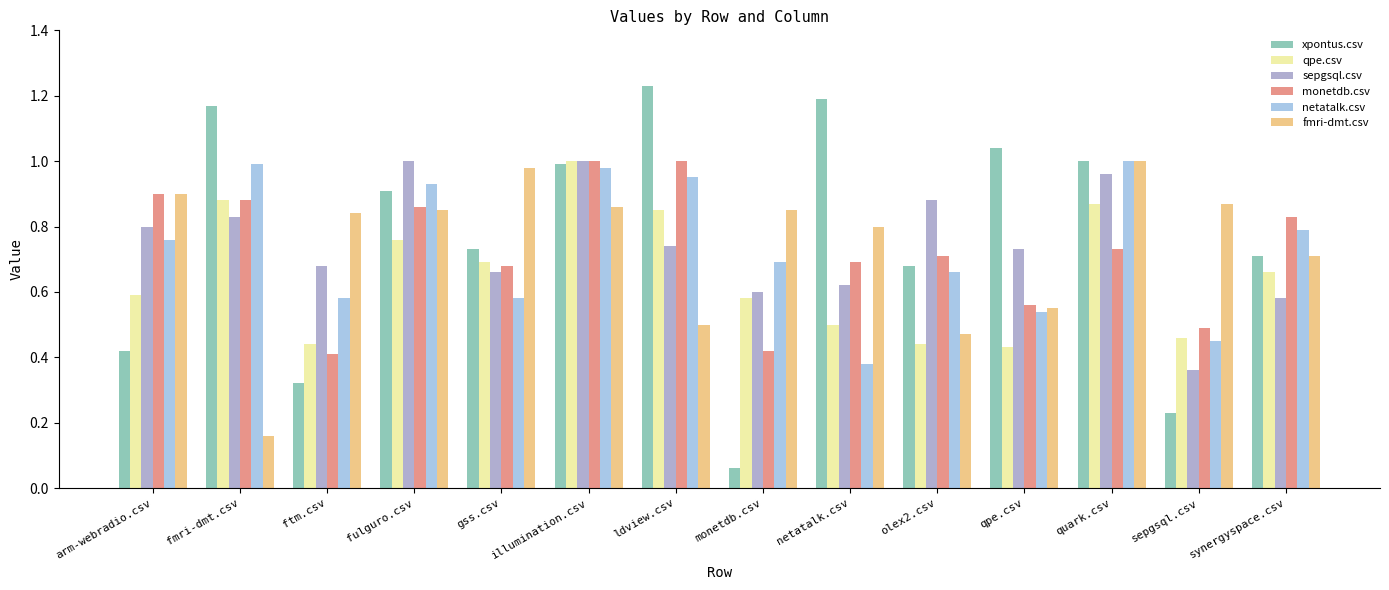

Reading left to right, transcribe all the data shown in this chart.

xpontus.csv: 0.4	1.2	0.3	0.9	0.7	1.0	1.2	0.1	1.2	0.7	1.0	1.0	0.2	0.7
qpe.csv: 0.6	0.9	0.4	0.8	0.7	1.0	0.8	0.6	0.5	0.4	0.4	0.9	0.5	0.7
sepgsql.csv: 0.8	0.8	0.7	1.0	0.7	1.0	0.7	0.6	0.6	0.9	0.7	1.0	0.4	0.6
monetdb.csv: 0.9	0.9	0.4	0.9	0.7	1.0	1.0	0.4	0.7	0.7	0.6	0.7	0.5	0.8
netatalk.csv: 0.8	1.0	0.6	0.9	0.6	1.0	0.9	0.7	0.4	0.7	0.5	1.0	0.5	0.8
fmri-dmt.csv: 0.9	0.2	0.8	0.8	1.0	0.9	0.5	0.8	0.8	0.5	0.6	1.0	0.9	0.7